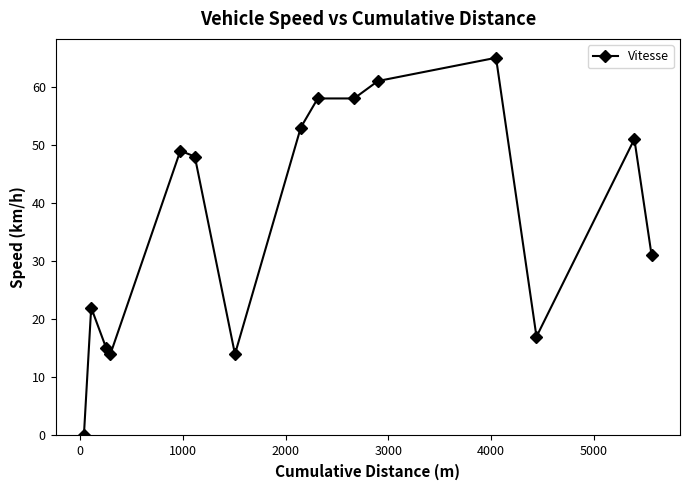

What is the sum of all values?

556